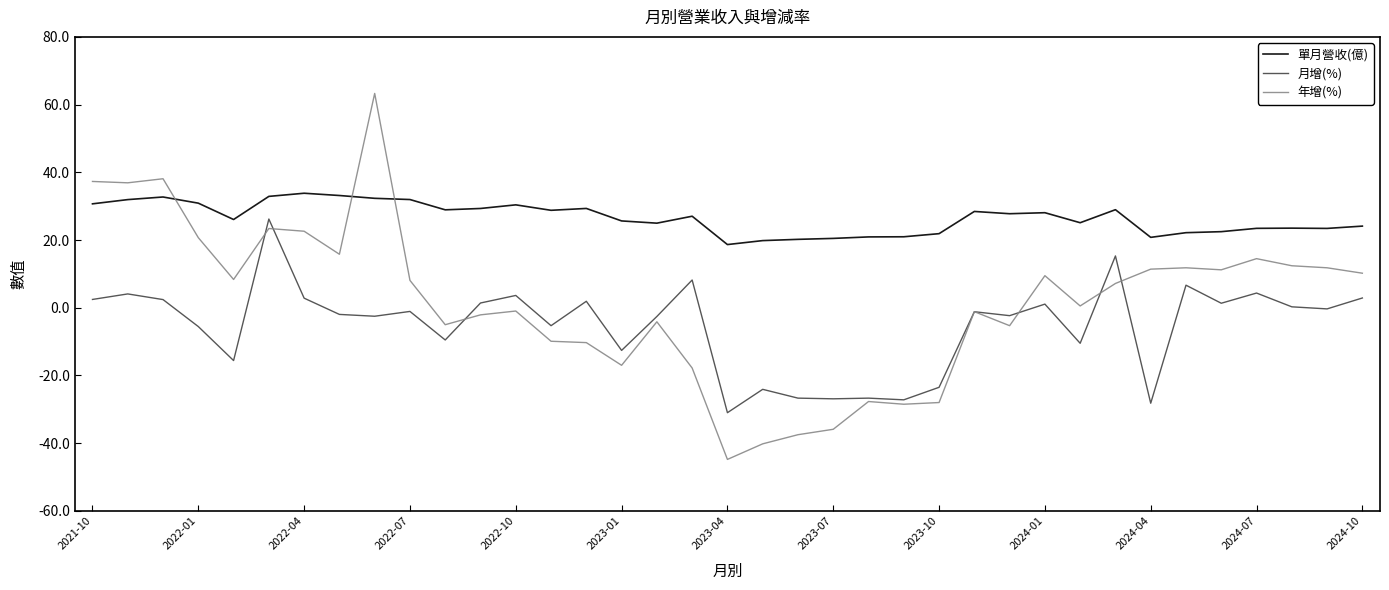

What is the minimum value shown in the chart?

-44.8